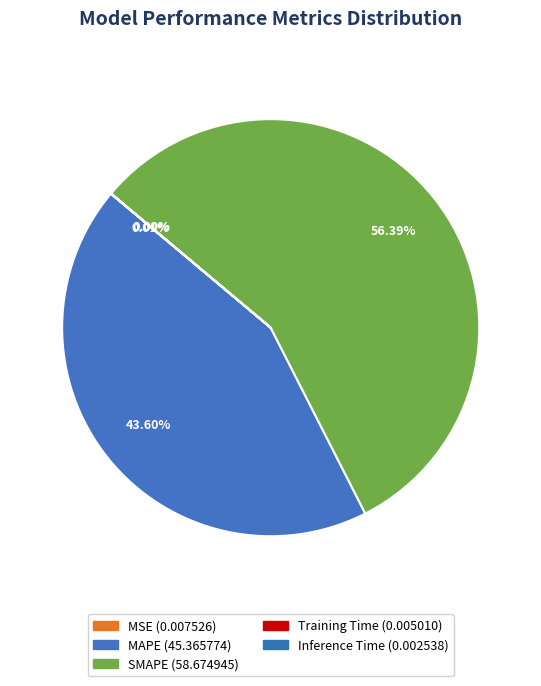

How many slices are in this pie chart?

5